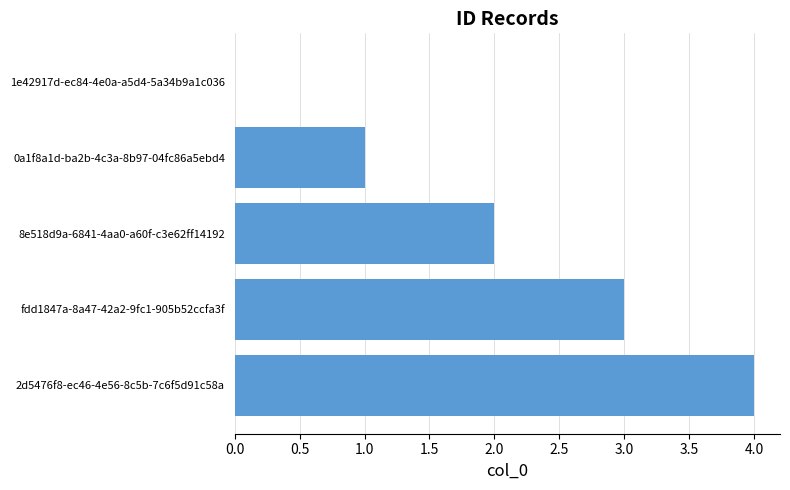

Is it true that the value at 8e518d9a-6841-4aa0-a60f-c3e62ff14192 is 3?

False